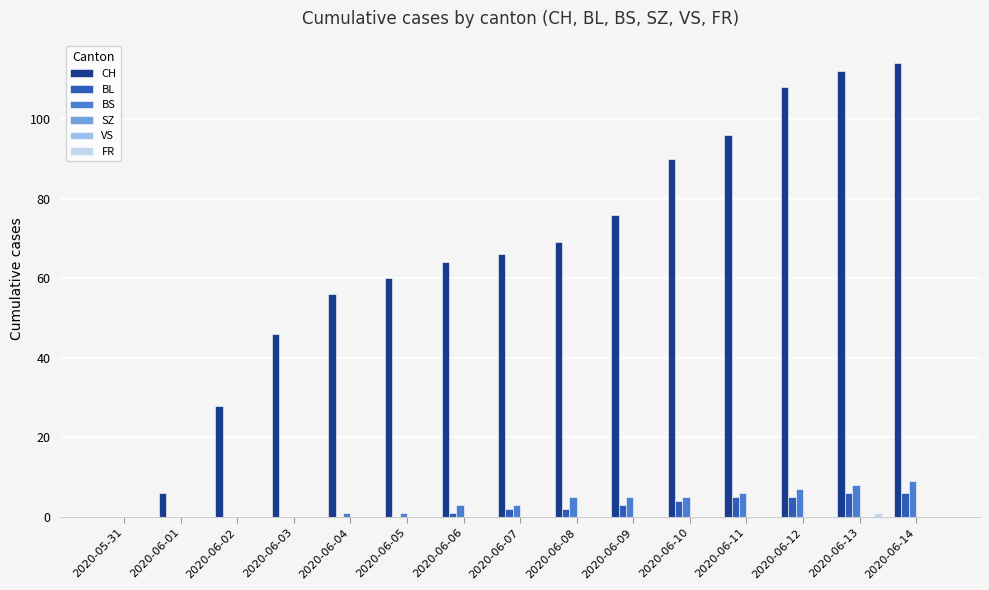

What is the label of the 11th bar from the right?

2020-06-04